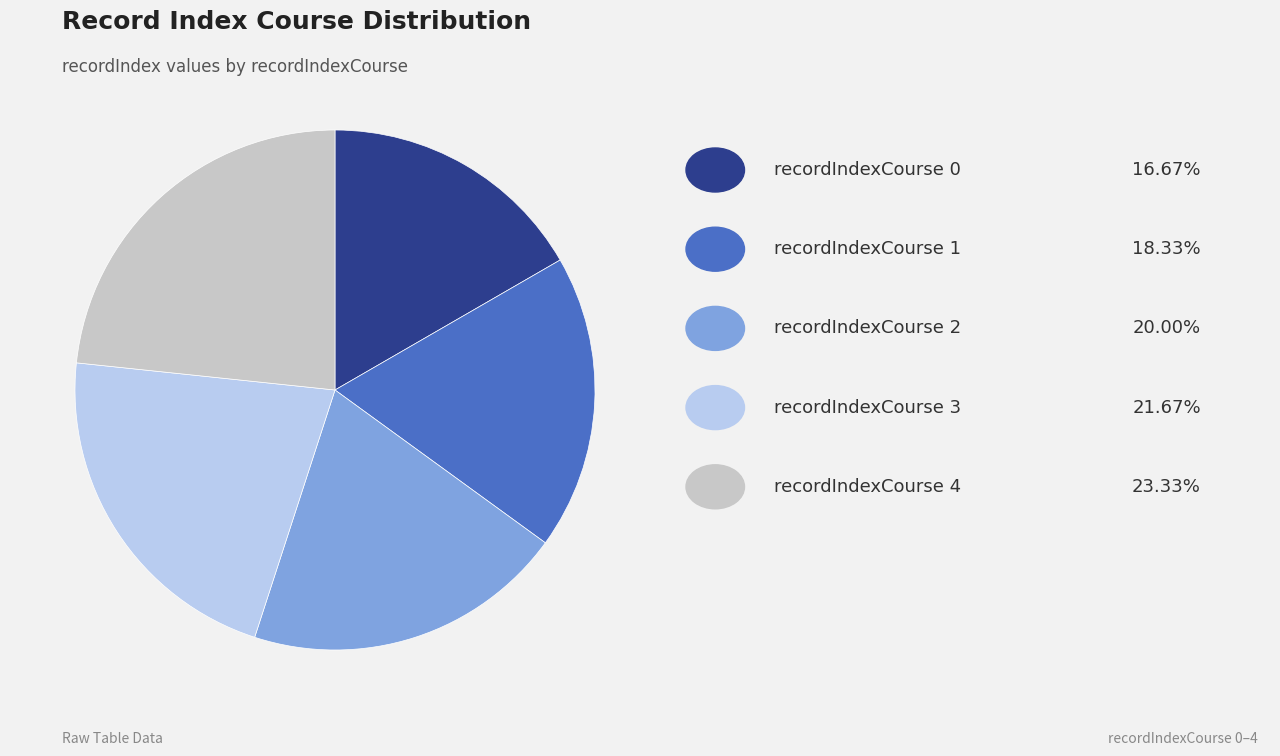

Is there any slice that represents more than half of the pie?

No